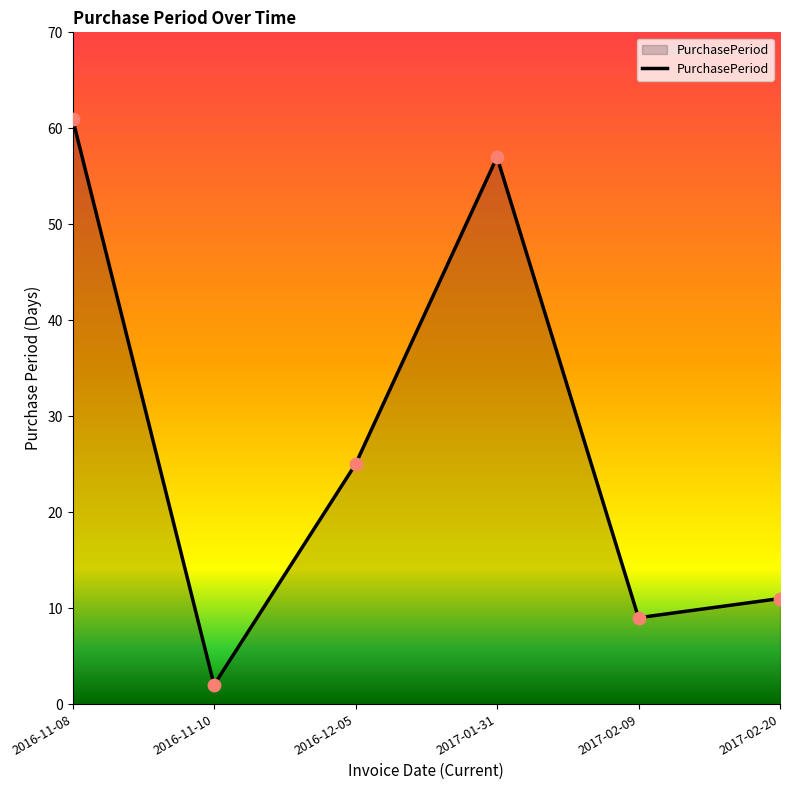

Approximately how many times larger is the value at 2016-12-05 compared to 2017-02-09?

2.8